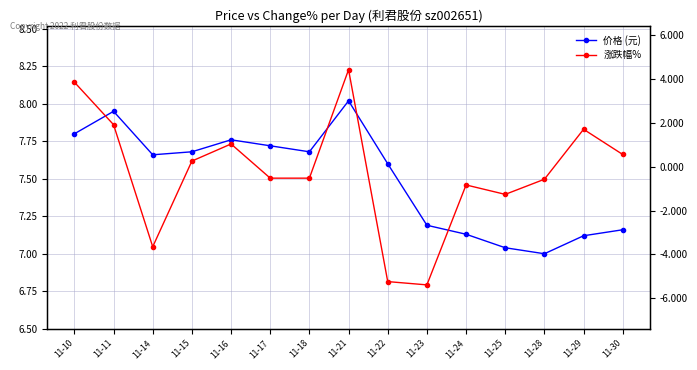

True or false: 价格 (元) and 涨跌幅% cross at least once.

False